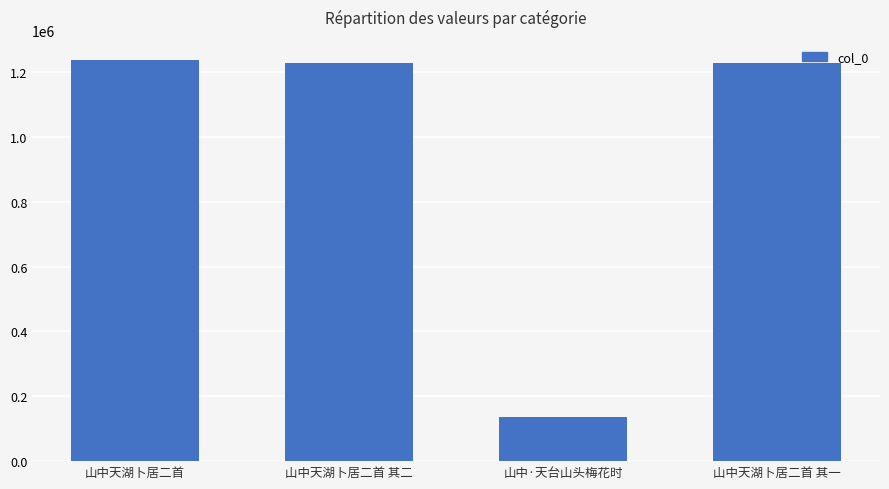

What is the average value?

956694